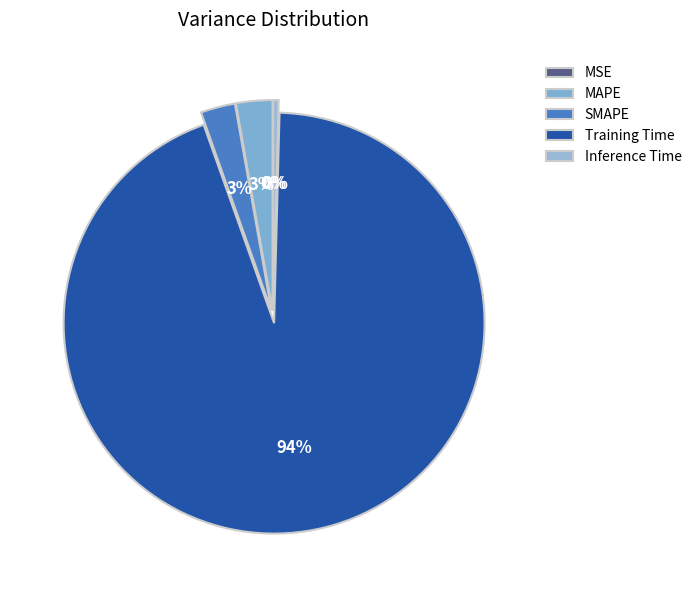

To the nearest percent, what percentage of the pie is Training Time?

94%